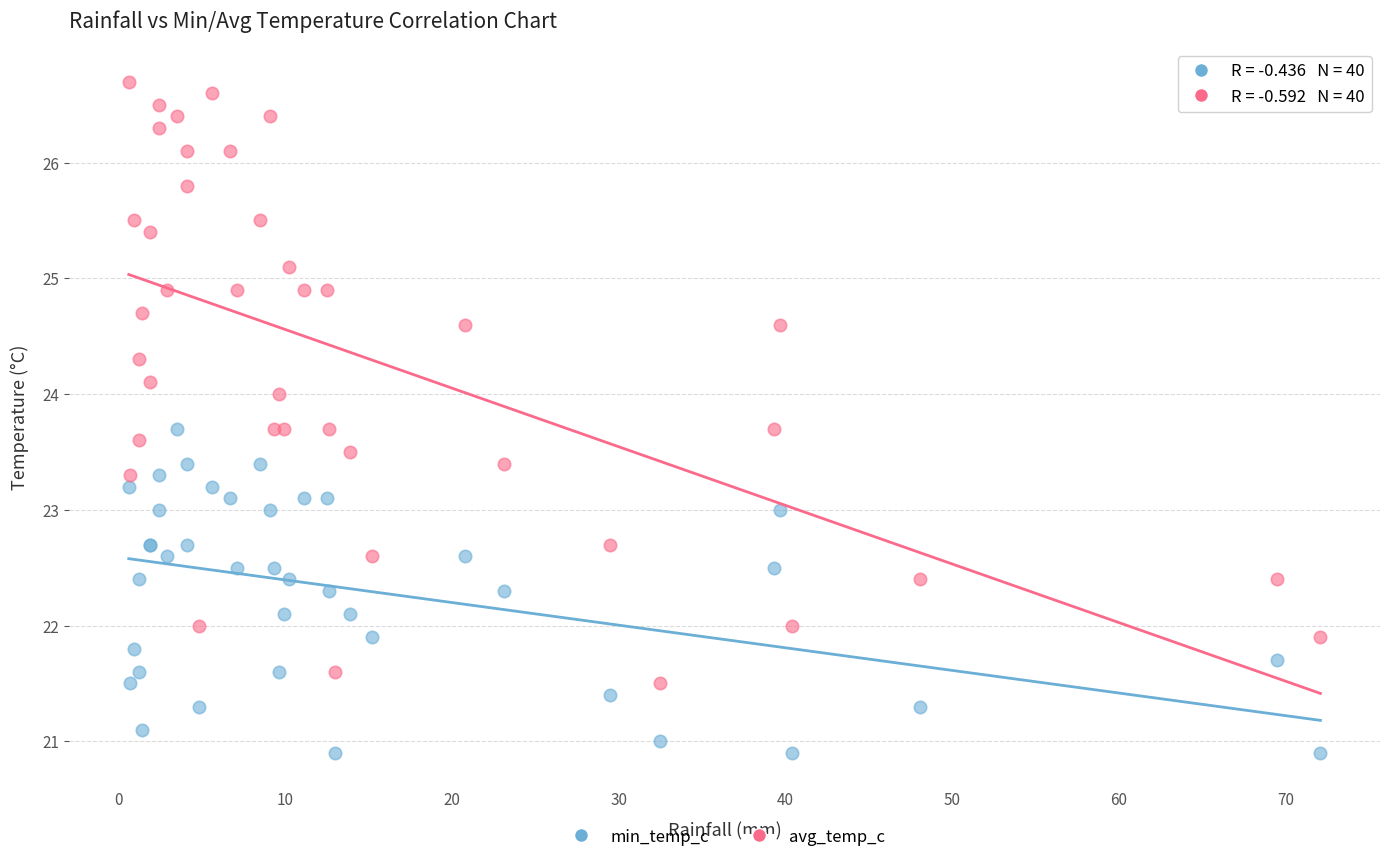

Which series has the largest Y range (max minus min)?

avg_temp_c